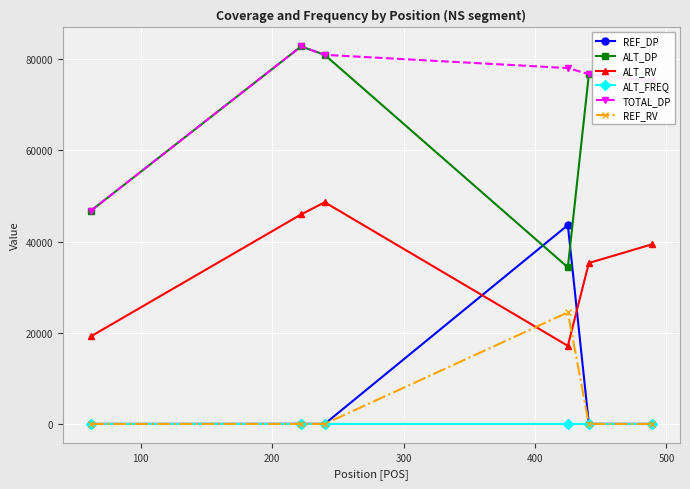

Which series has the largest total across all categories?

TOTAL_DP